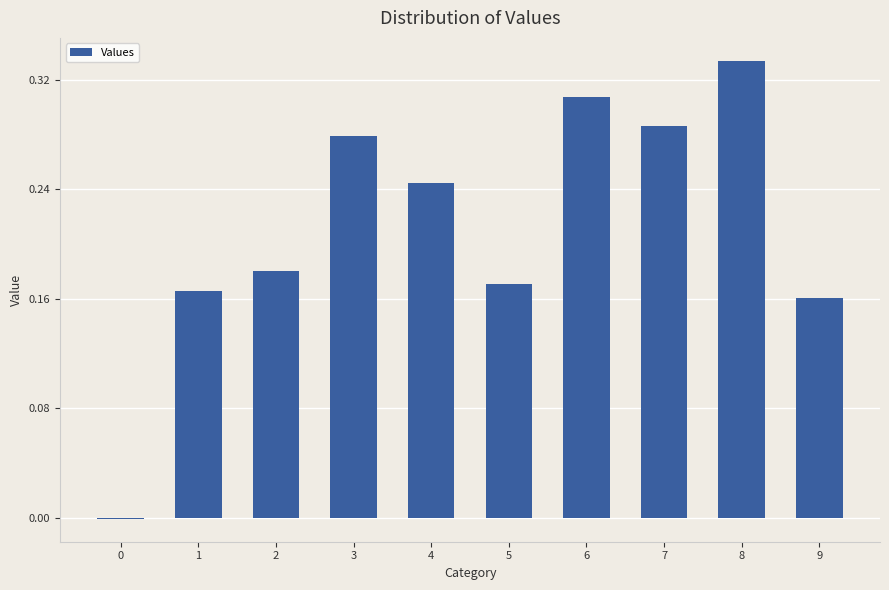

What is the sum of the values at 7 and 3?

0.6